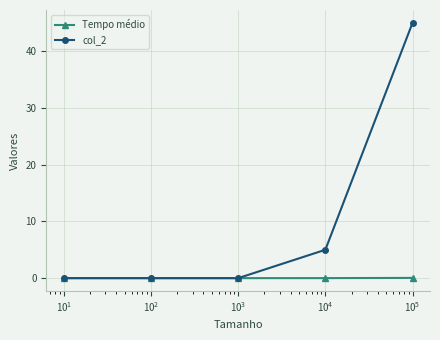

What are all the series names shown in the legend?

Tempo médio, col_2